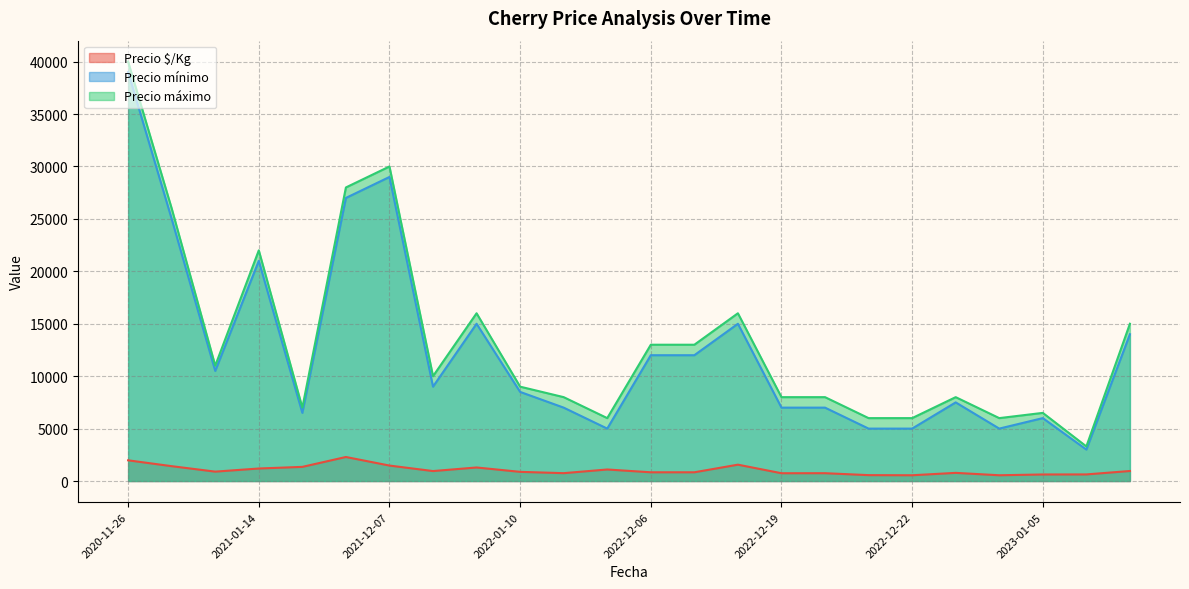

True or false: Precio máximo and Precio $/Kg intersect in this chart.

False